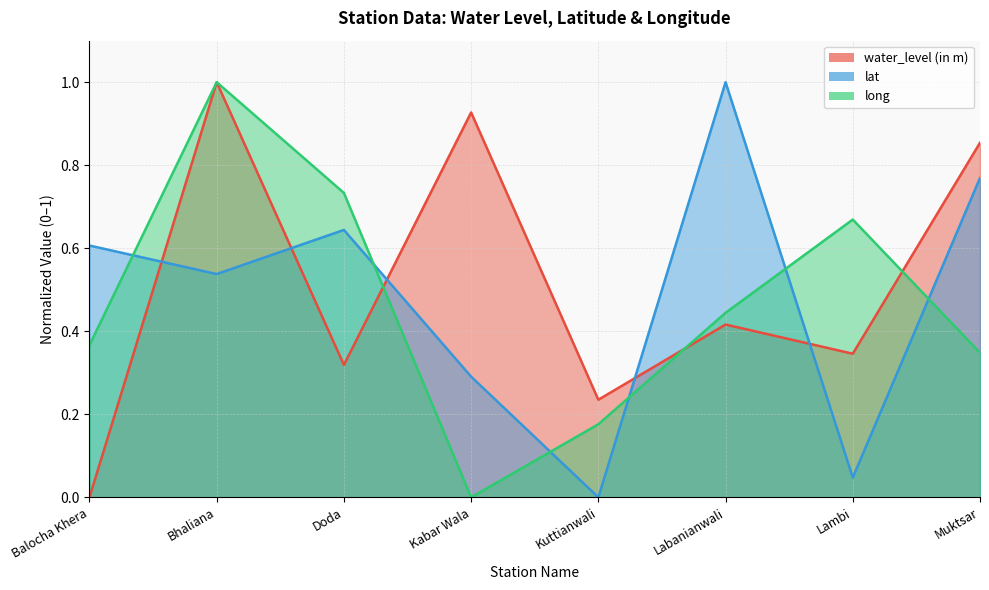

What is the difference between the maximum and second lowest values in the long series?

0.8